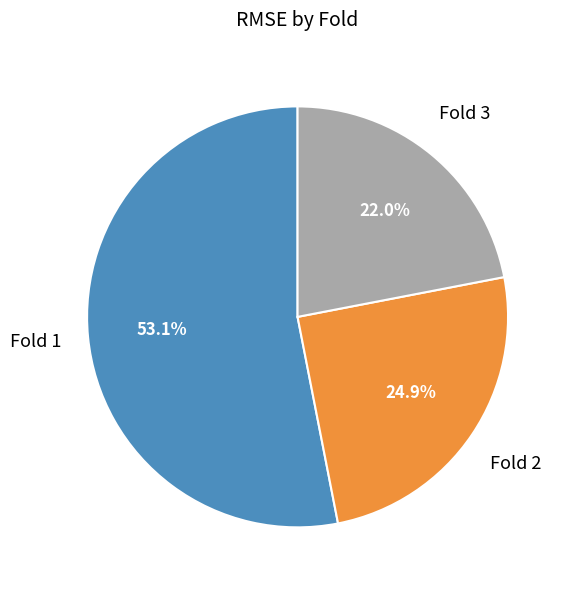

To the nearest percent, what is the average slice percentage?

33%